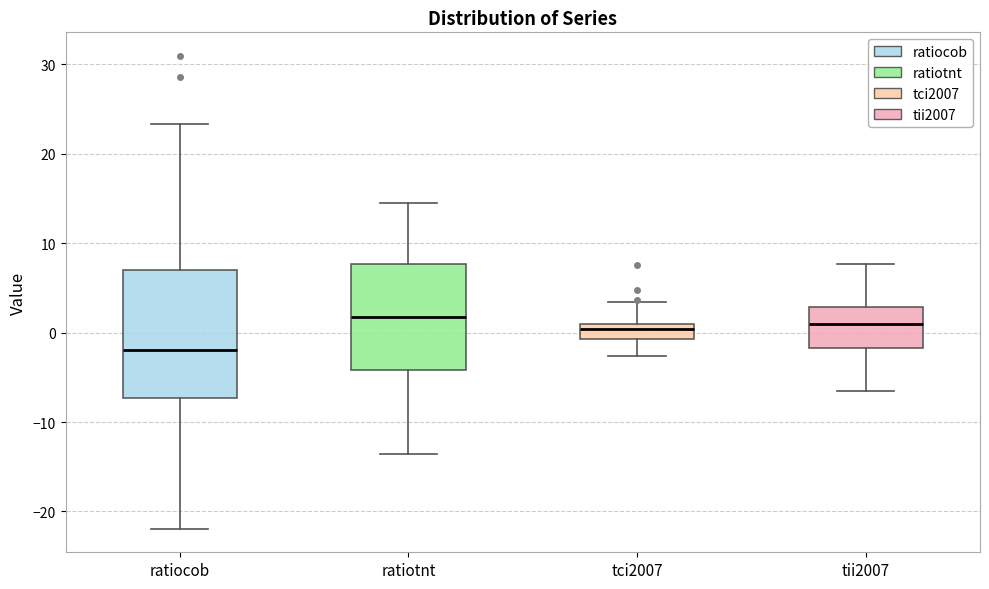

Which box's median line is the lowest?

ratiocob